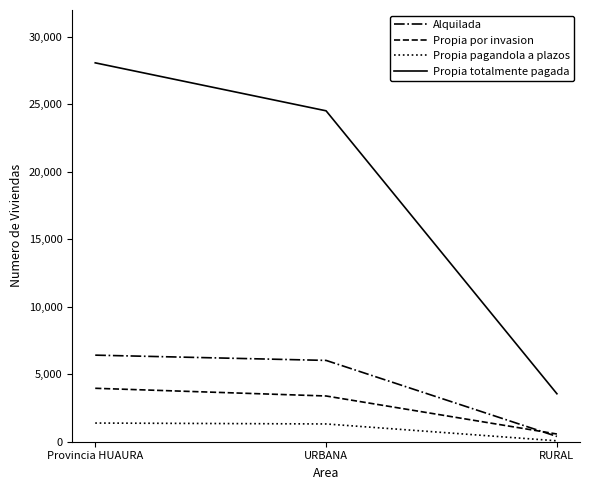

At how many categories does at least one series exceed 5600?

2